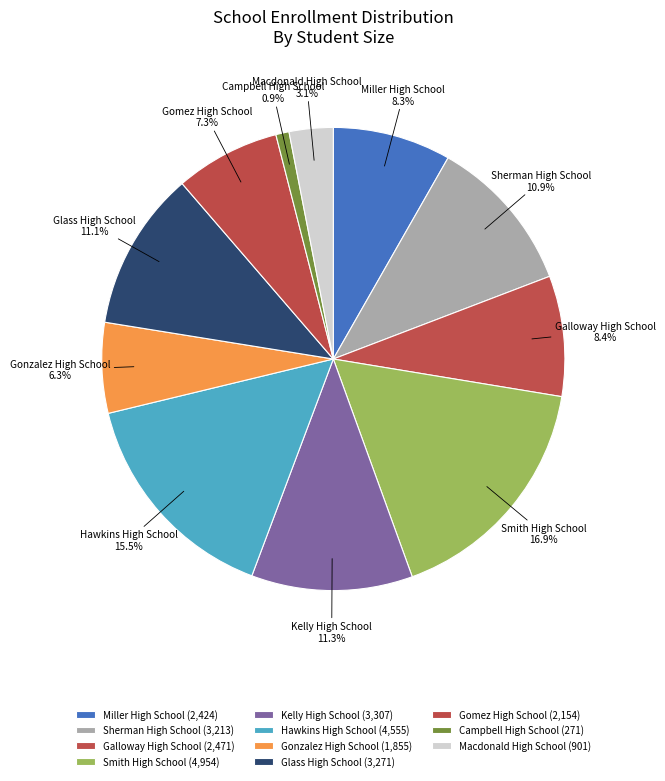

To the nearest percent, what is the combined percentage of Galloway High School and Miller High School?

17%